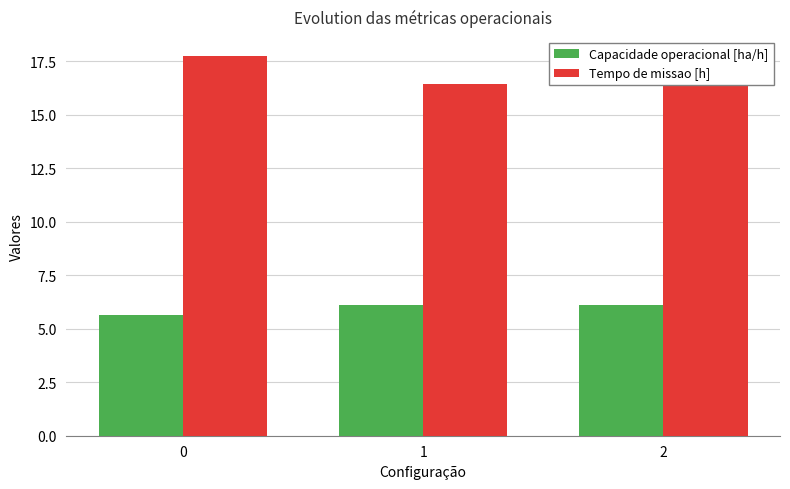

The Tempo de missao [h] series shows 22.6 at 2. True or false?

False